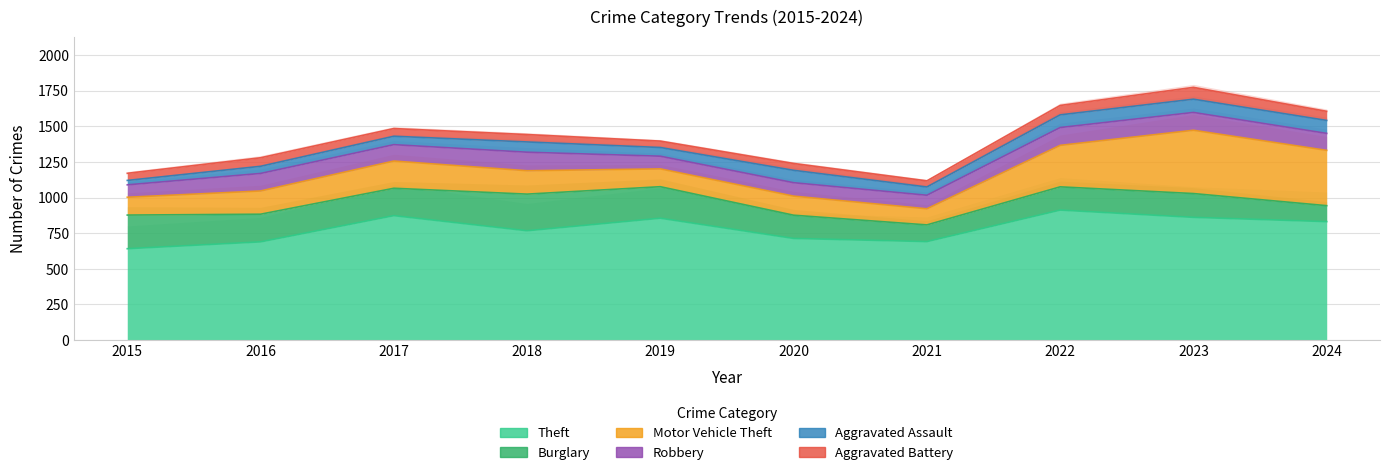

What is the value of the Burglary point at the 7th from the left?

117